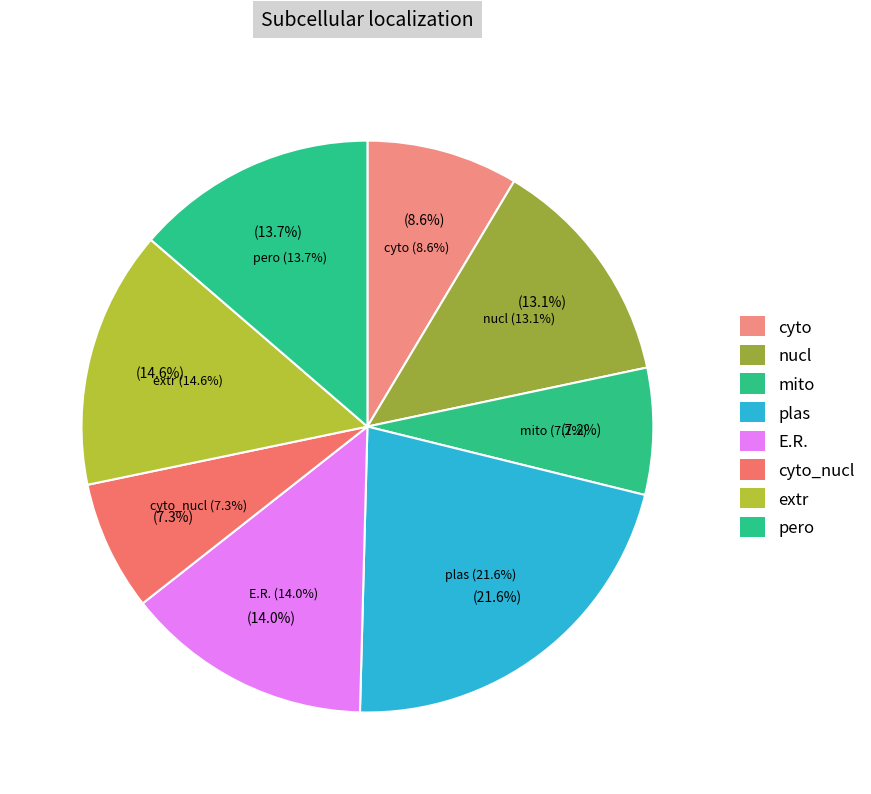

Is the sum of 103342 and 237983 greater than half?

No